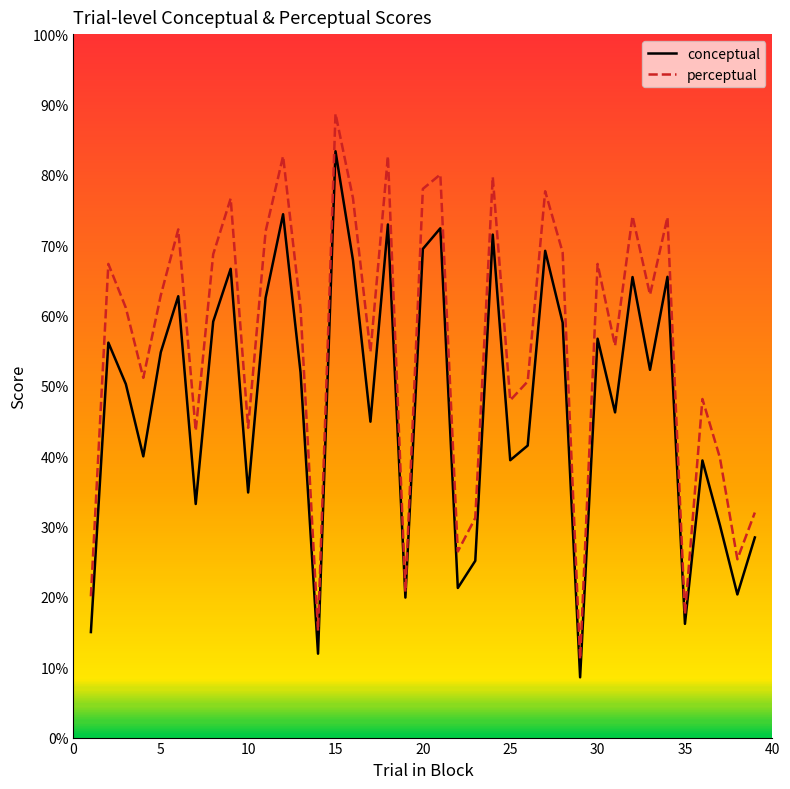

How many series are shown in this chart?

2